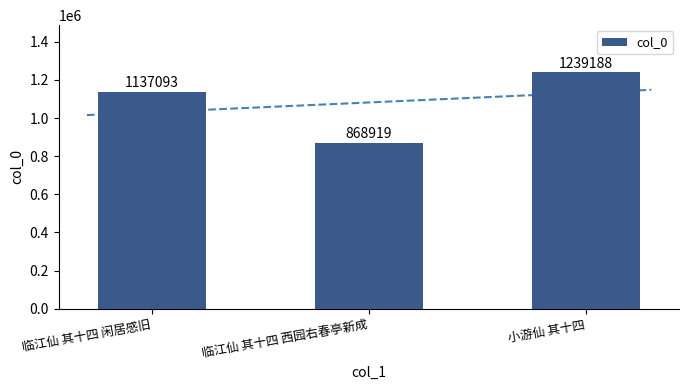

Which has a higher value, 临江仙 其十四 西园右春亭新成 or 小游仙 其十四?

小游仙 其十四